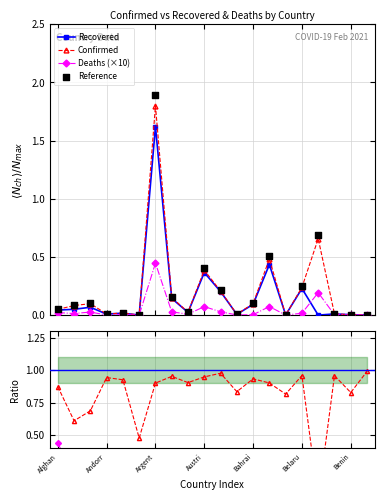

True or false: Deaths (×10) has more than 0 interior local peaks.

True